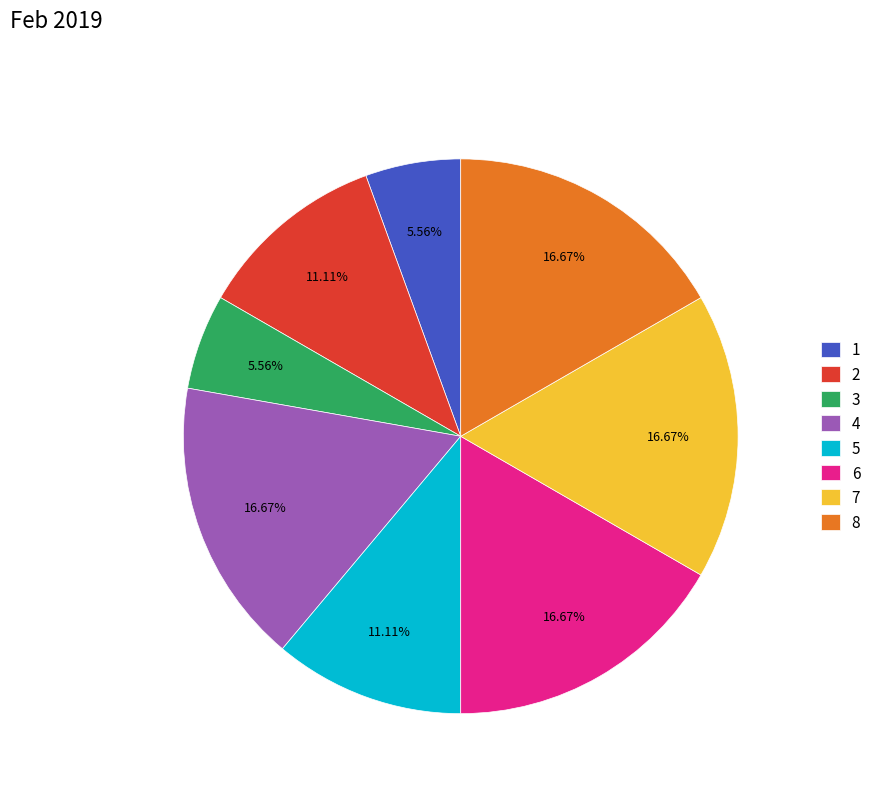

Which has a higher value, 2 or 4?

4